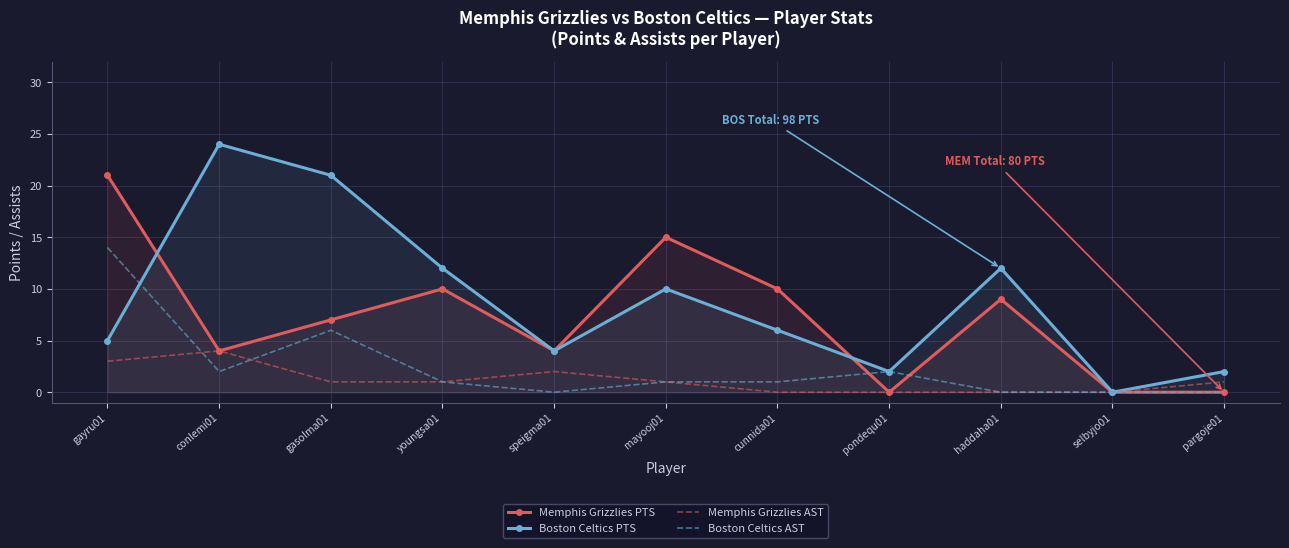

At how many categories does at least one series exceed 14?

4